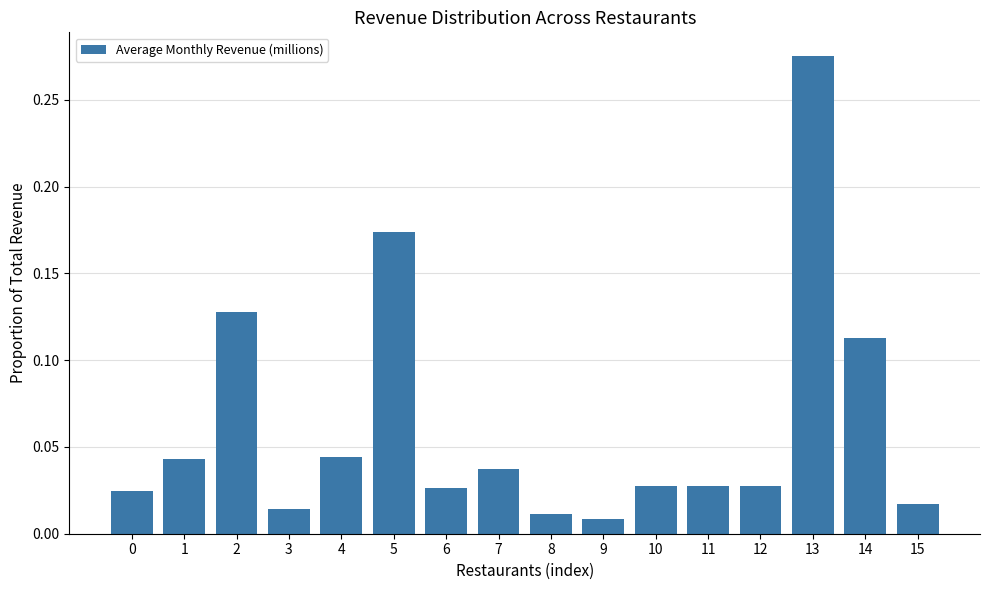

True or false: the data shows 0.0 at 14.

False